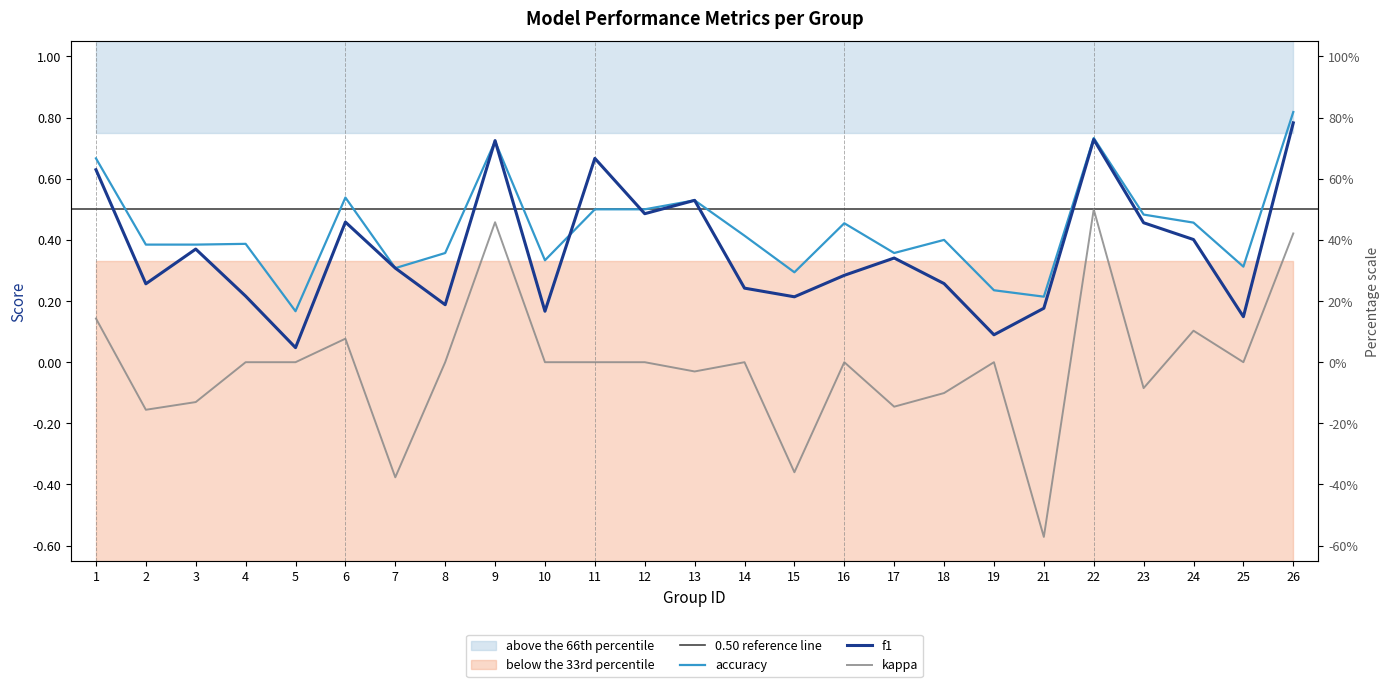

The value of f1 at 26 is 1.3. True or false?

False